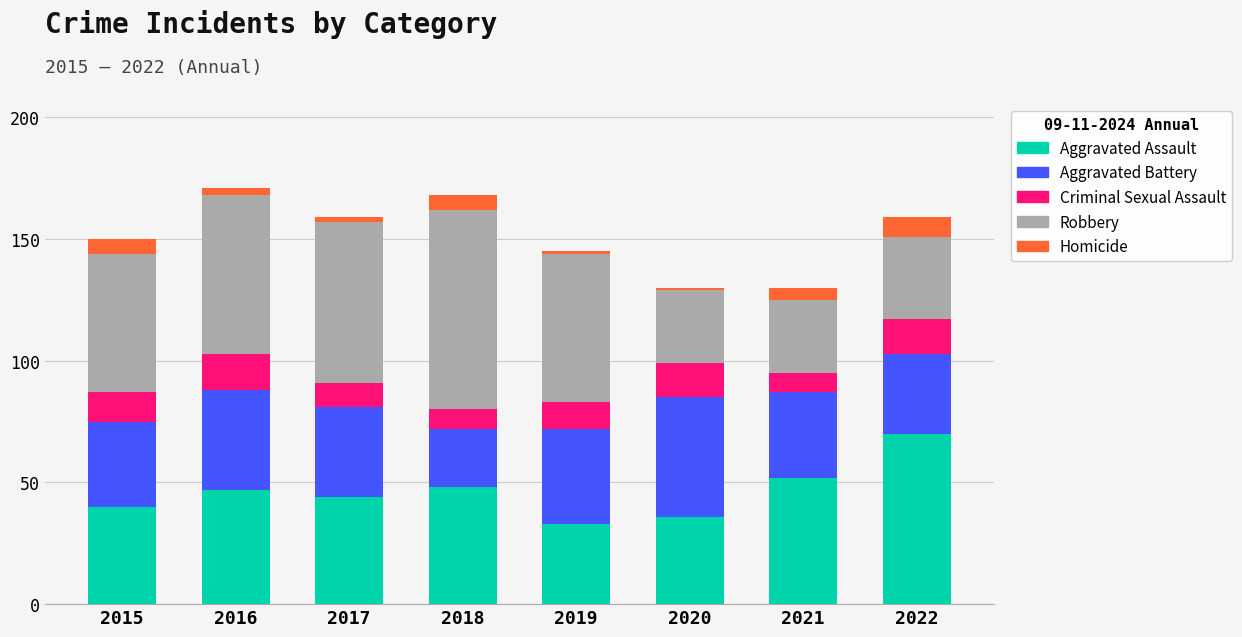

What is the lowest value of the Aggravated Assault series?

33